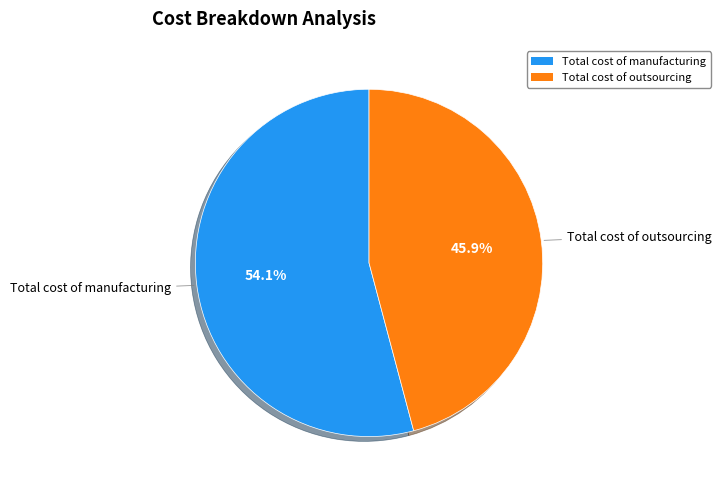

Is there any slice that represents more than half of the pie?

Yes